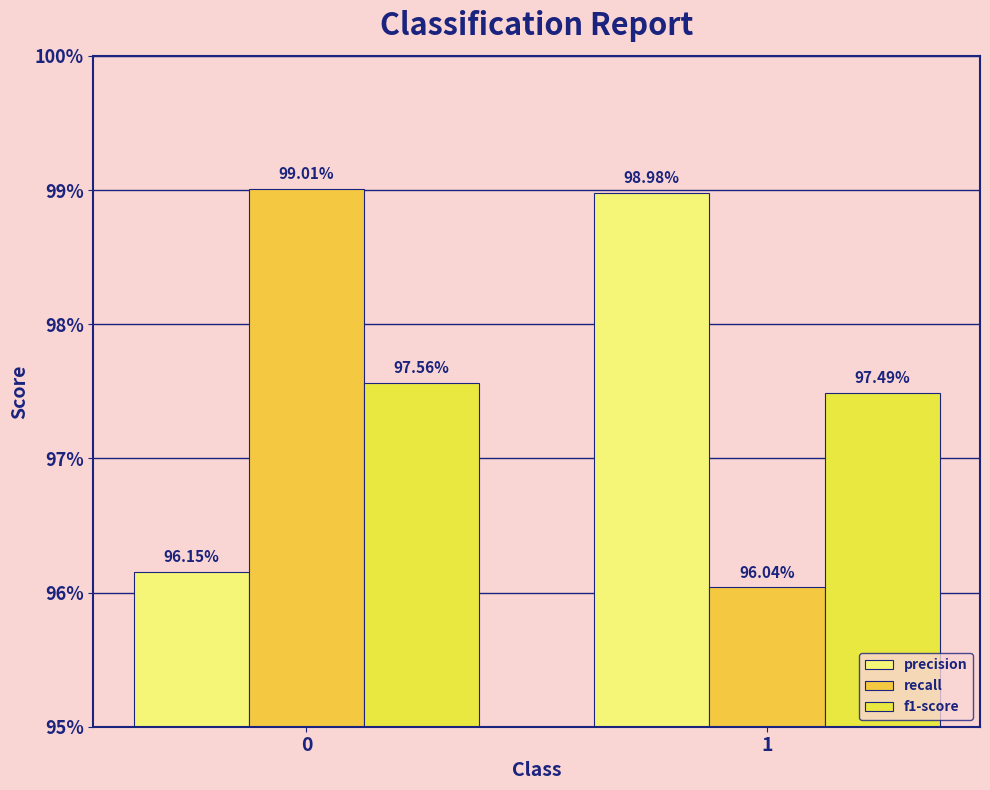

Does the chart contain any negative values?

No